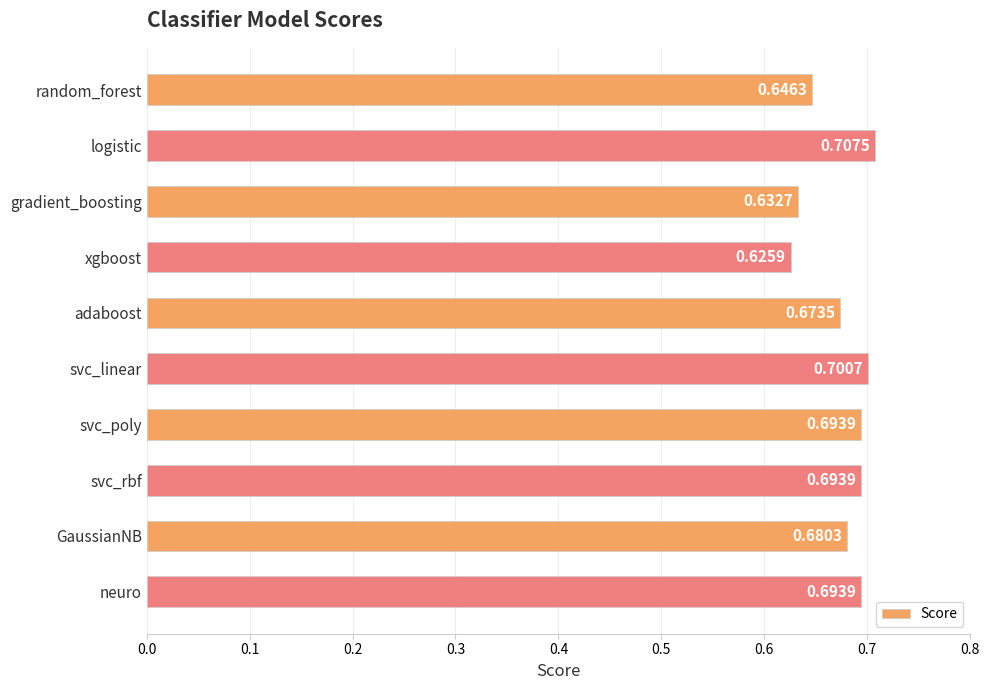

Are the bars horizontal?

Yes